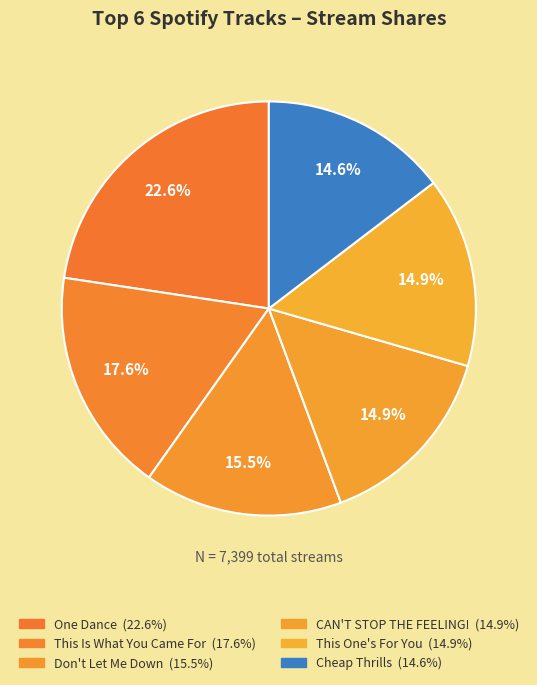

How many segments does this pie chart have?

6